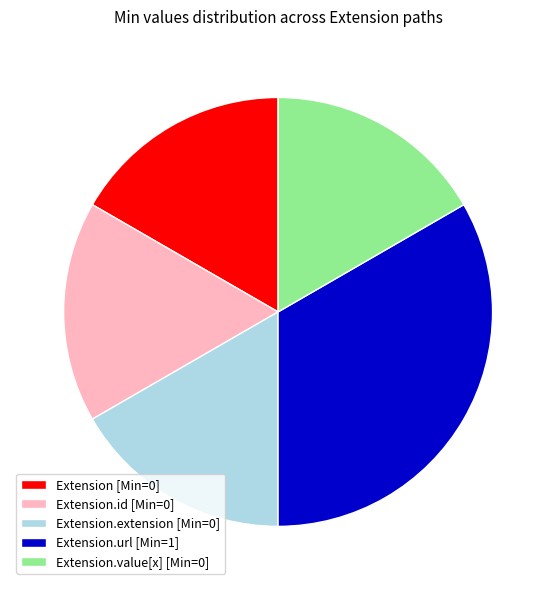

What is the ratio of the value at Extension.extension [Min=0] to the value at Extension.id [Min=0]?

1.0